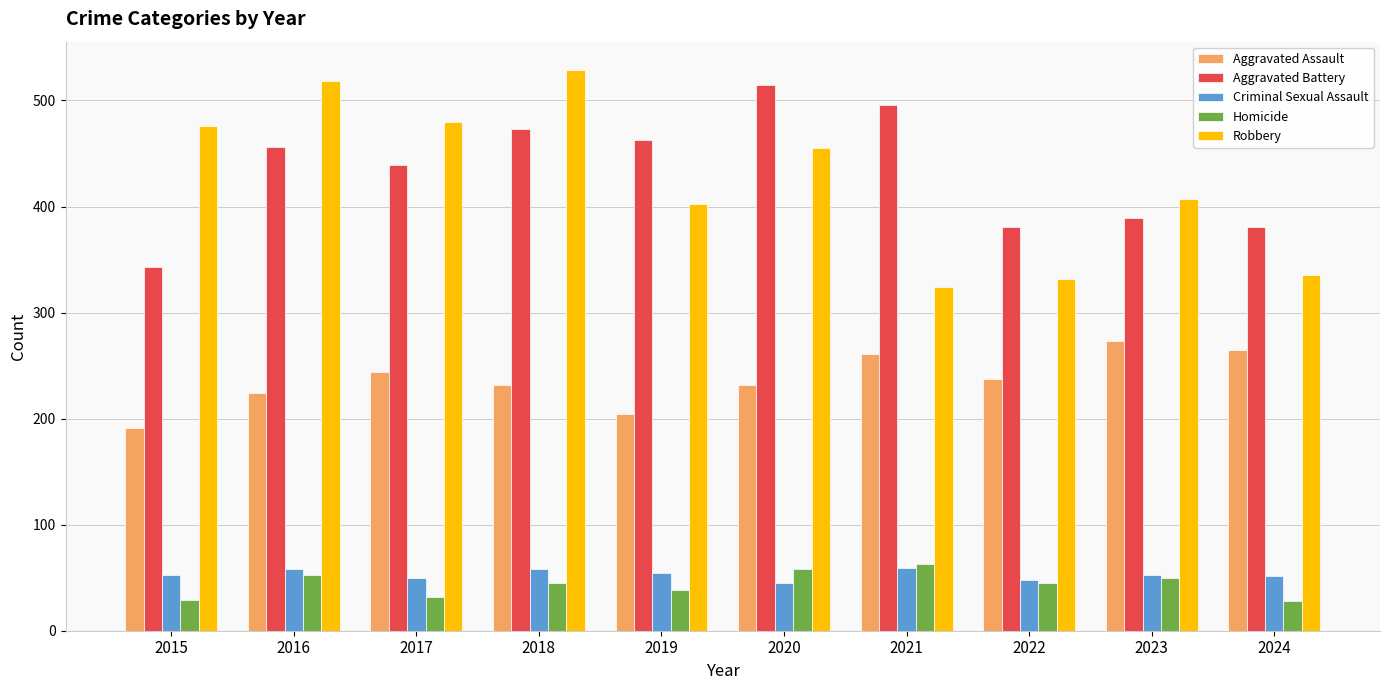

Which series changed the most between 2015 and 2022?

Robbery